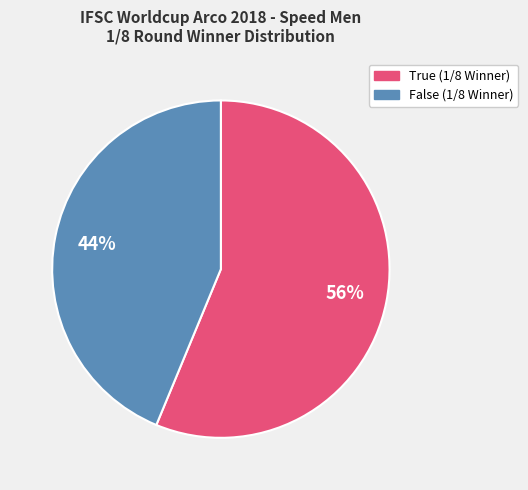

Which category has the biggest portion of the pie?

True